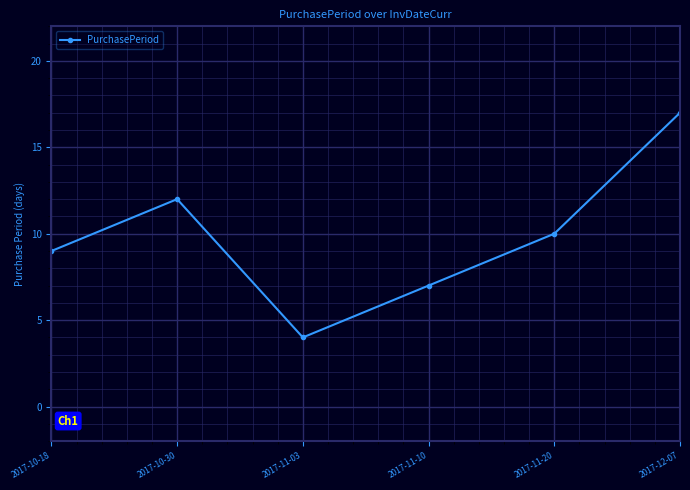

What is the smallest value displayed?

4